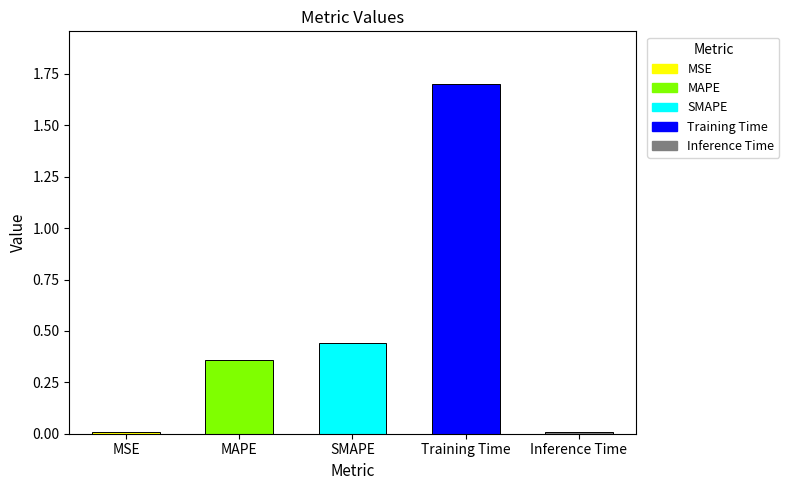

What is the sum of all values?

2.5